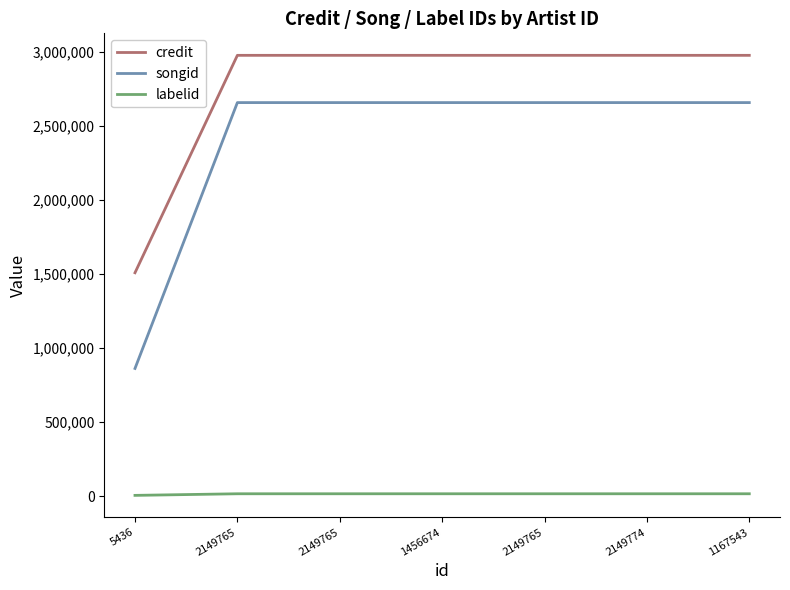

What are all the series names shown in the legend?

credit, songid, labelid